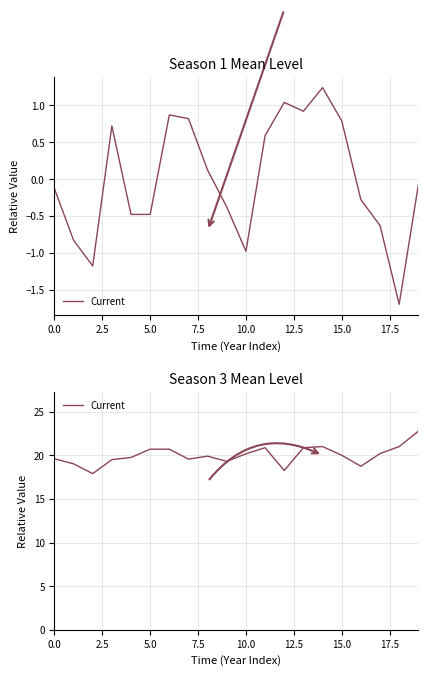

At which category does the chart reach its peak across all series?

19